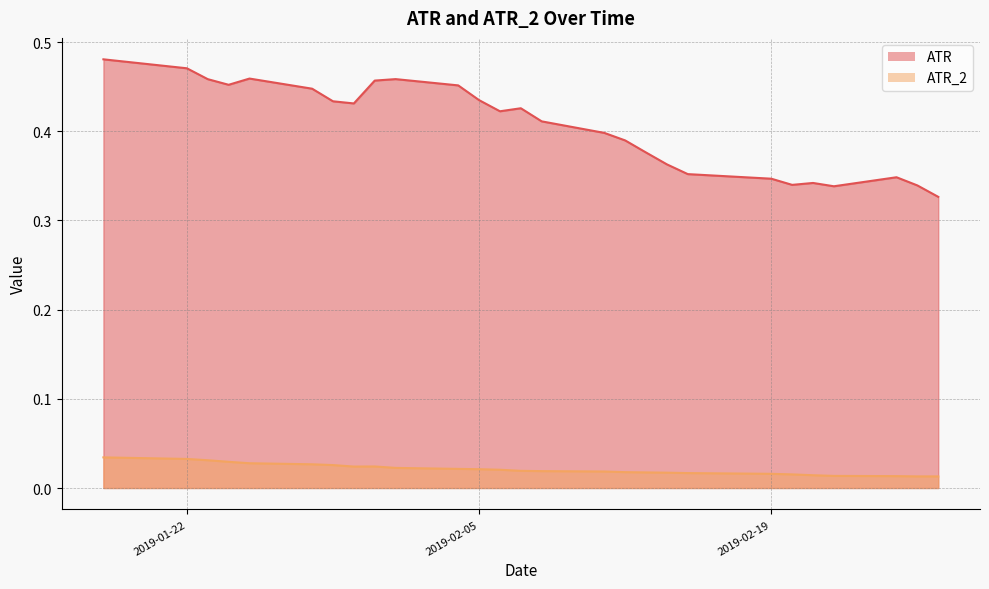

The ATR_2 series shows 0.0 at 22. True or false?

False